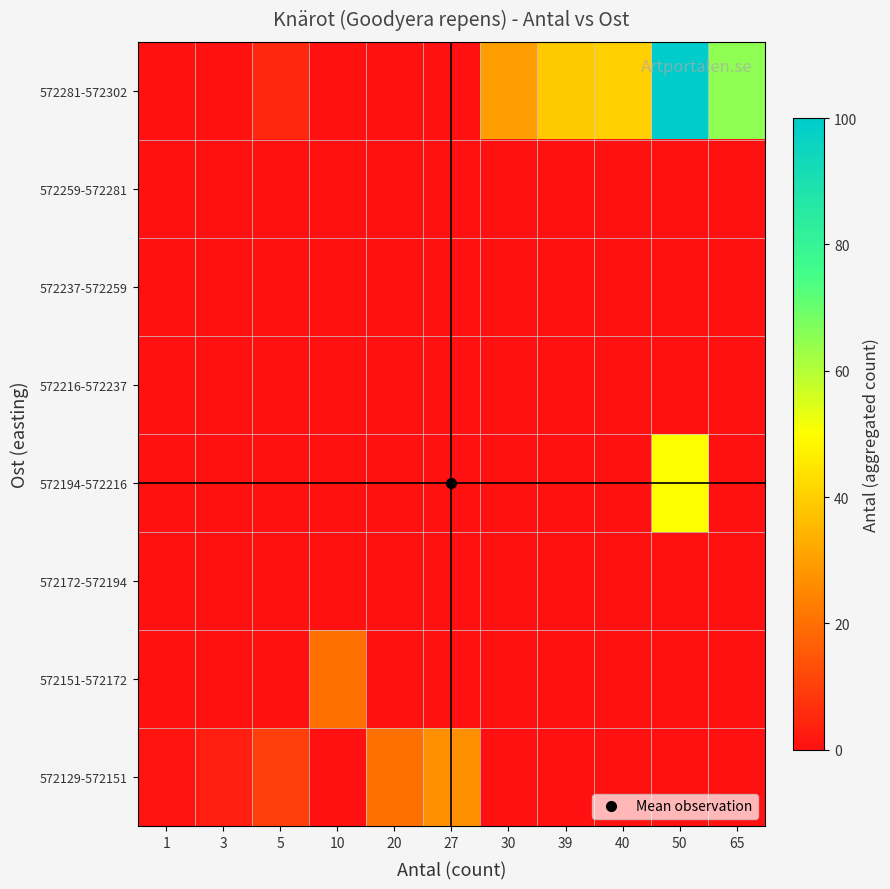

Reading left to right, list all the values displayed in this chart.

row_0: 1=1	3=3	5=10	10=0	20=20	27=27	30=0	39=0	40=0	50=0	65=0
row_1: 1=0	3=0	5=0	10=20	20=0	27=0	30=0	39=0	40=0	50=0	65=0
row_2: 1=0	3=0	5=0	10=0	20=0	27=0	30=0	39=0	40=0	50=0	65=0
row_3: 1=0	3=0	5=0	10=0	20=0	27=0	30=0	39=0	40=0	50=50	65=0
row_4: 1=0	3=0	5=0	10=0	20=0	27=0	30=0	39=0	40=0	50=0	65=0
row_5: 1=0	3=0	5=0	10=0	20=0	27=0	30=0	39=0	40=0	50=0	65=0
row_6: 1=0	3=0	5=0	10=0	20=0	27=0	30=0	39=0	40=0	50=0	65=0
row_7: 1=0	3=0	5=5	10=0	20=0	27=0	30=30	39=39	40=40	50=100	65=65